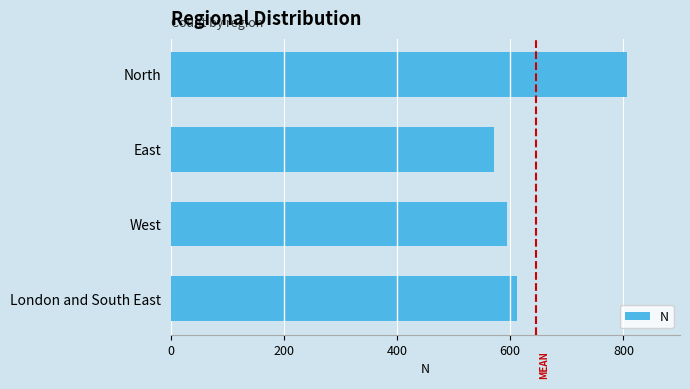

Which label corresponds to the smallest value in the chart?

East